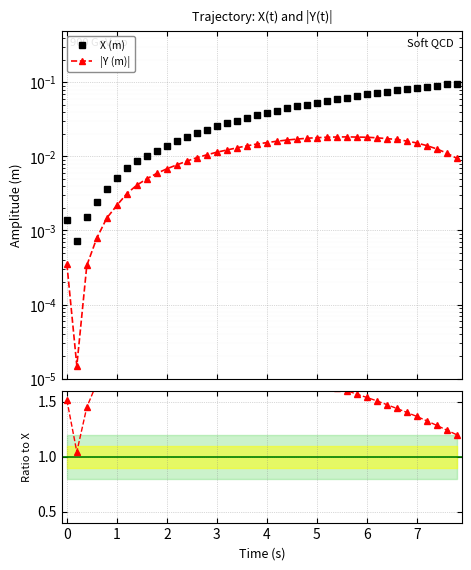

Is it true that |Y (m)| equals 0.0 at 19?

False